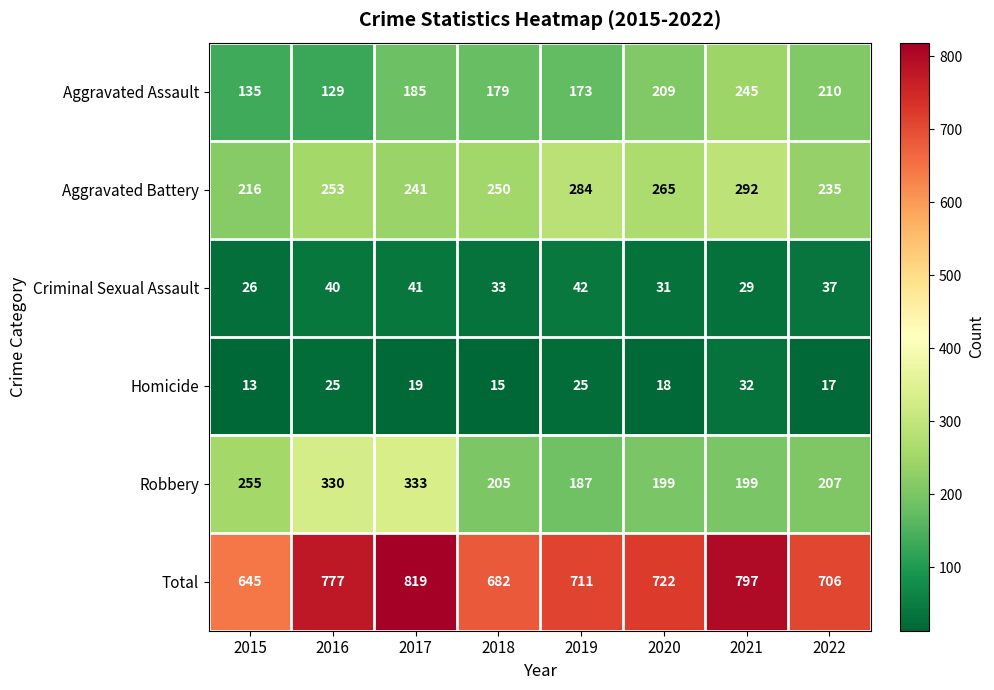

What is the total value across all series at 2016?

1554